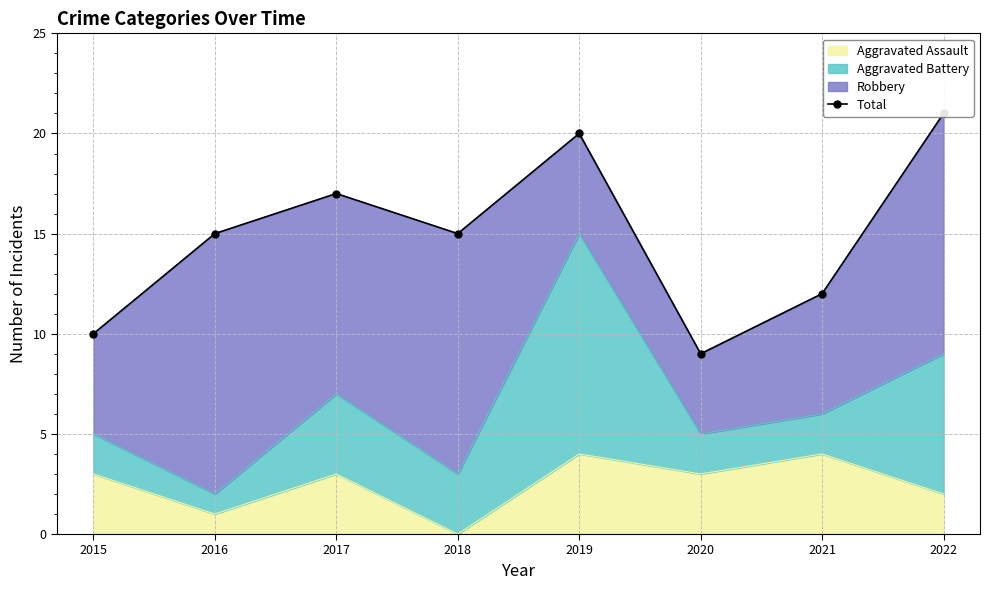

Is it true that the value at 2021 is 12?

True